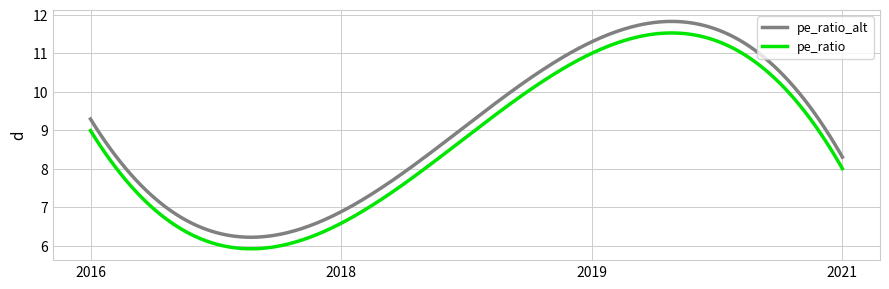

Does the chart display data point markers on the line(s)?

No